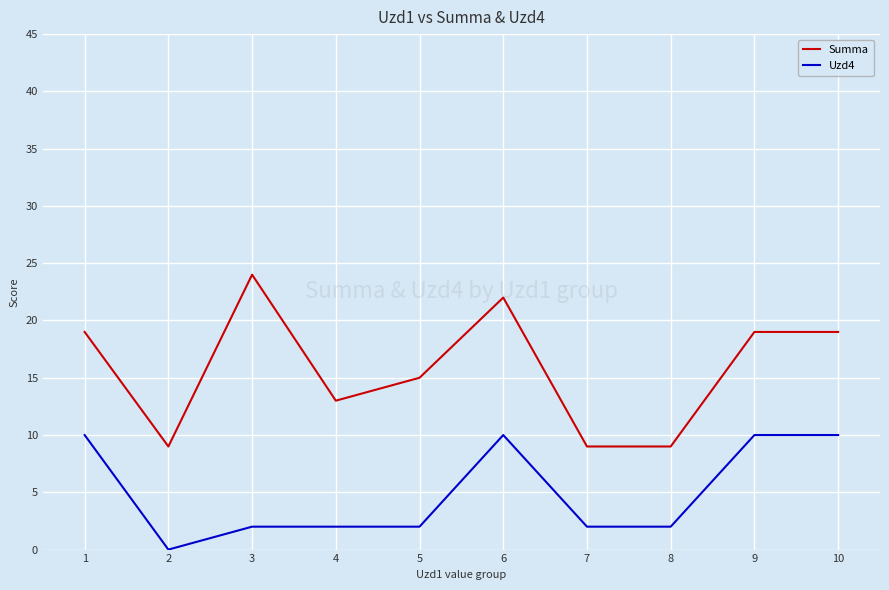

At which category does the chart reach its minimum across all series?

2